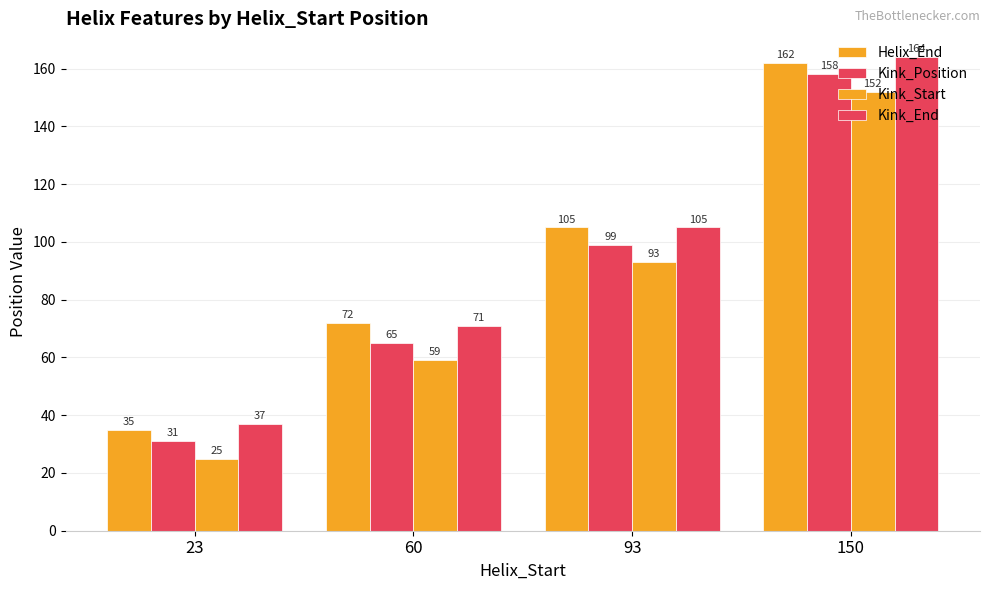

How many categories are shown in the chart?

4